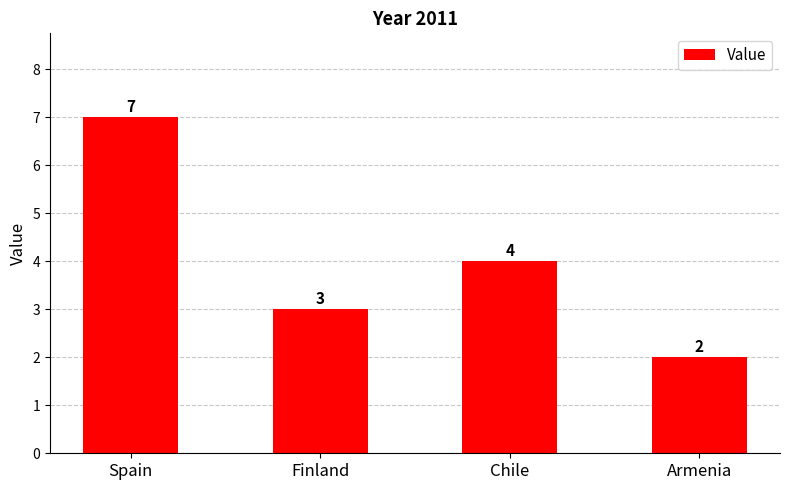

Read the value at Armenia.

2